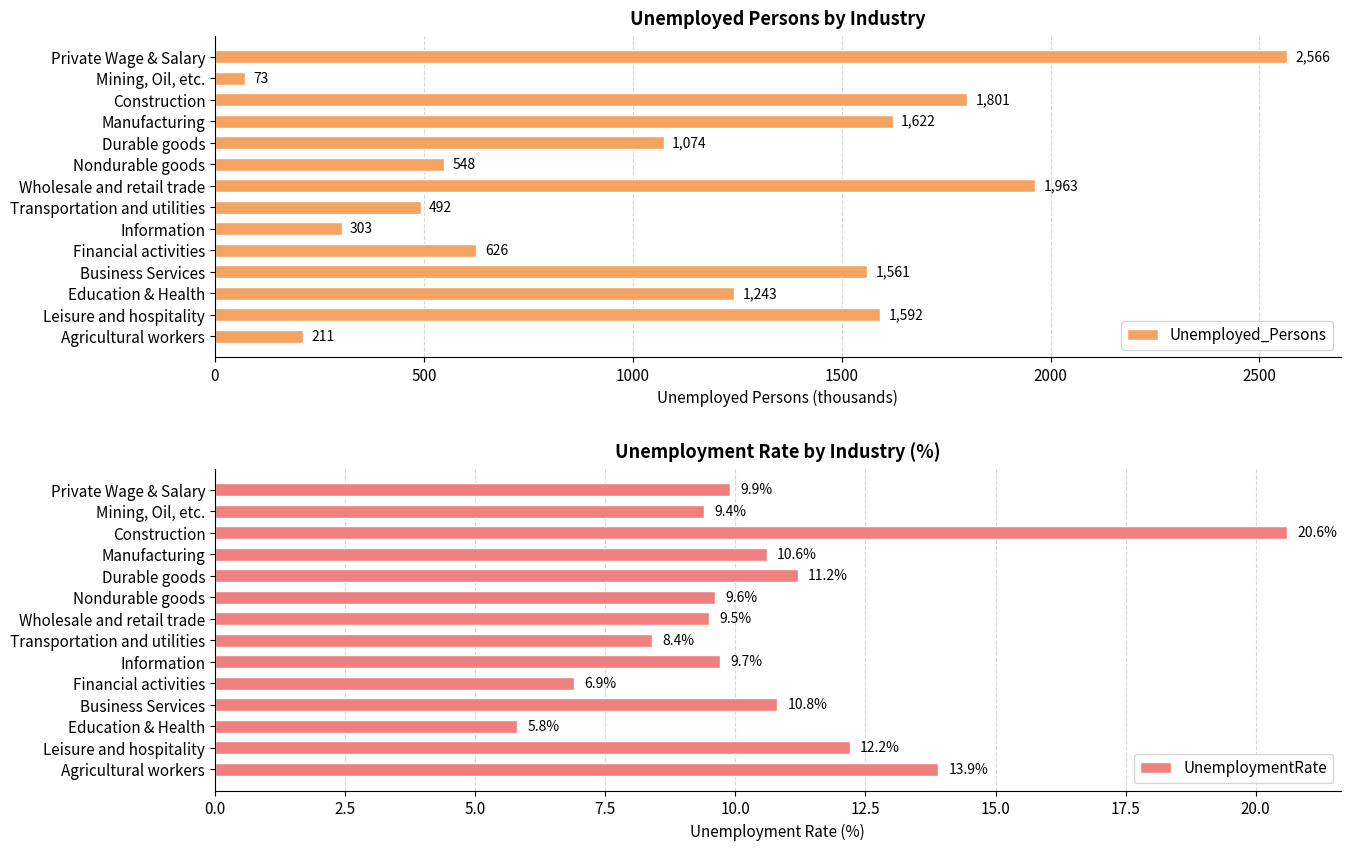

The Unemployed_Persons series shows 941.6 at Nondurable goods. True or false?

False